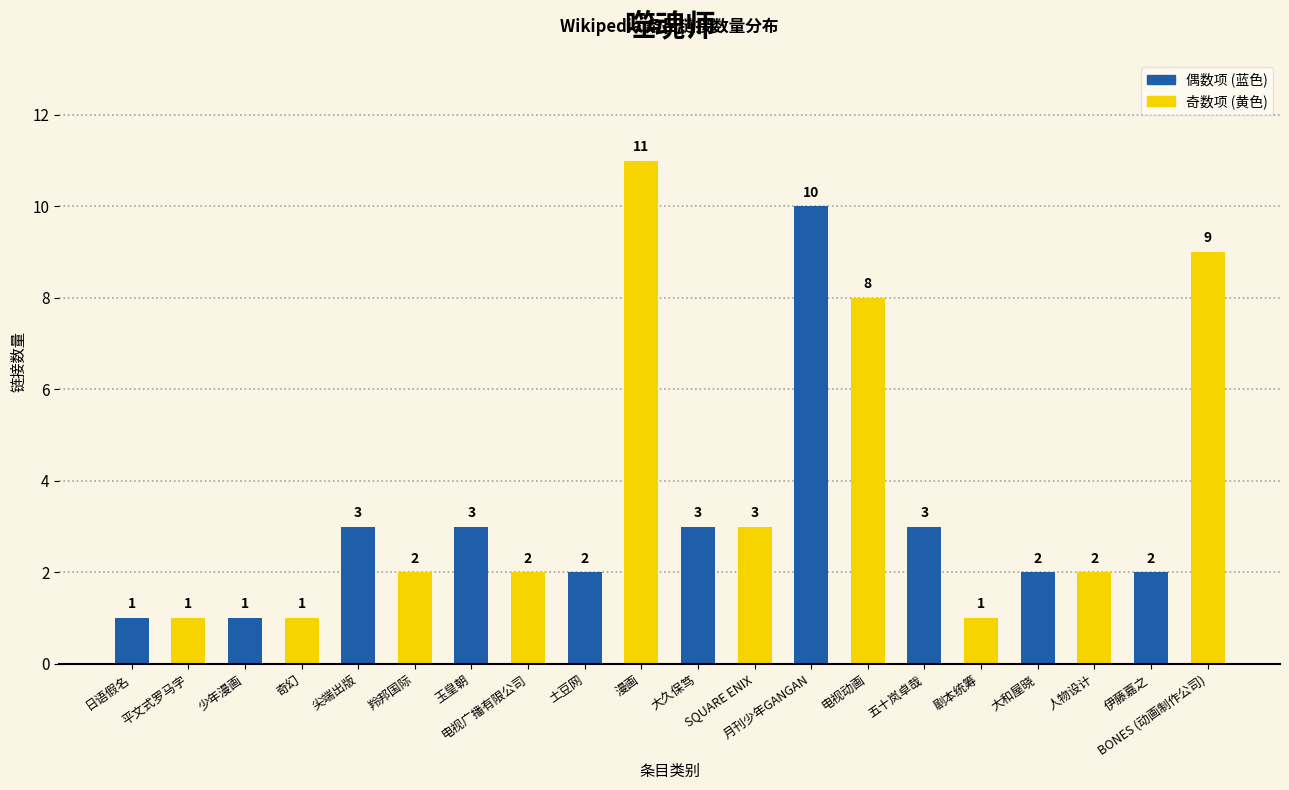

Which label corresponds to the largest value in the chart?

漫画